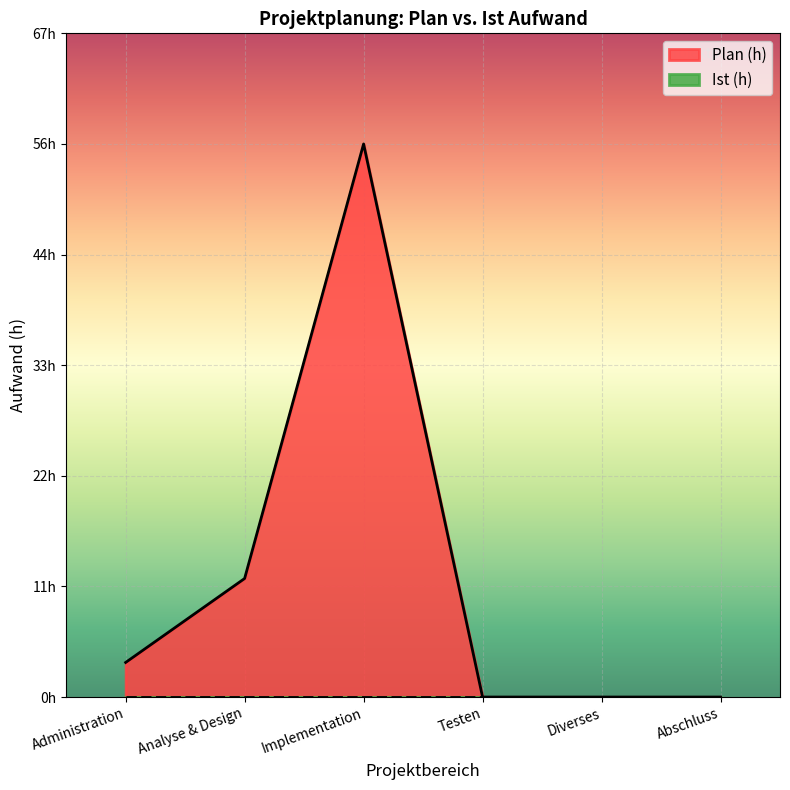

Does the chart display data point markers on the line(s)?

No